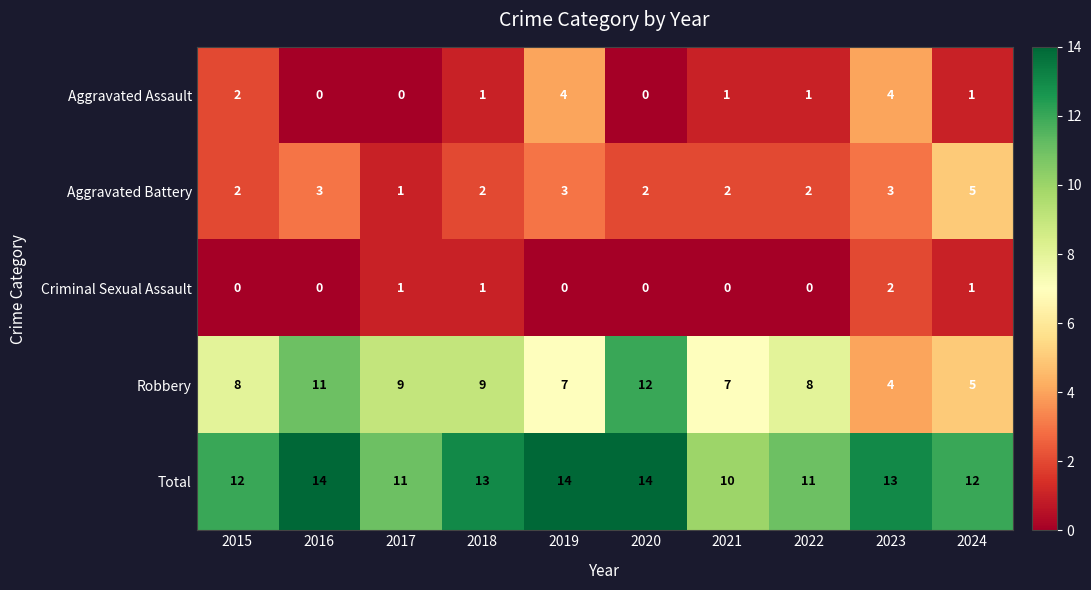

What is the total value across all series at 2020?

28